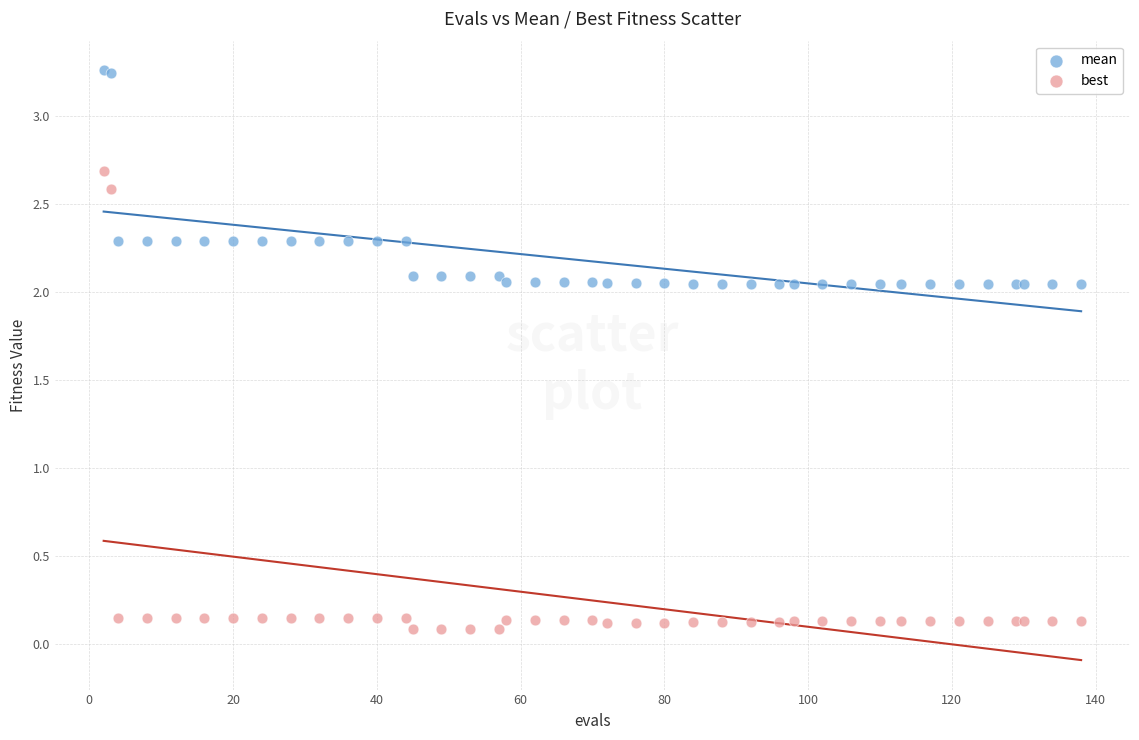

Which series contains the highest Y value?

mean